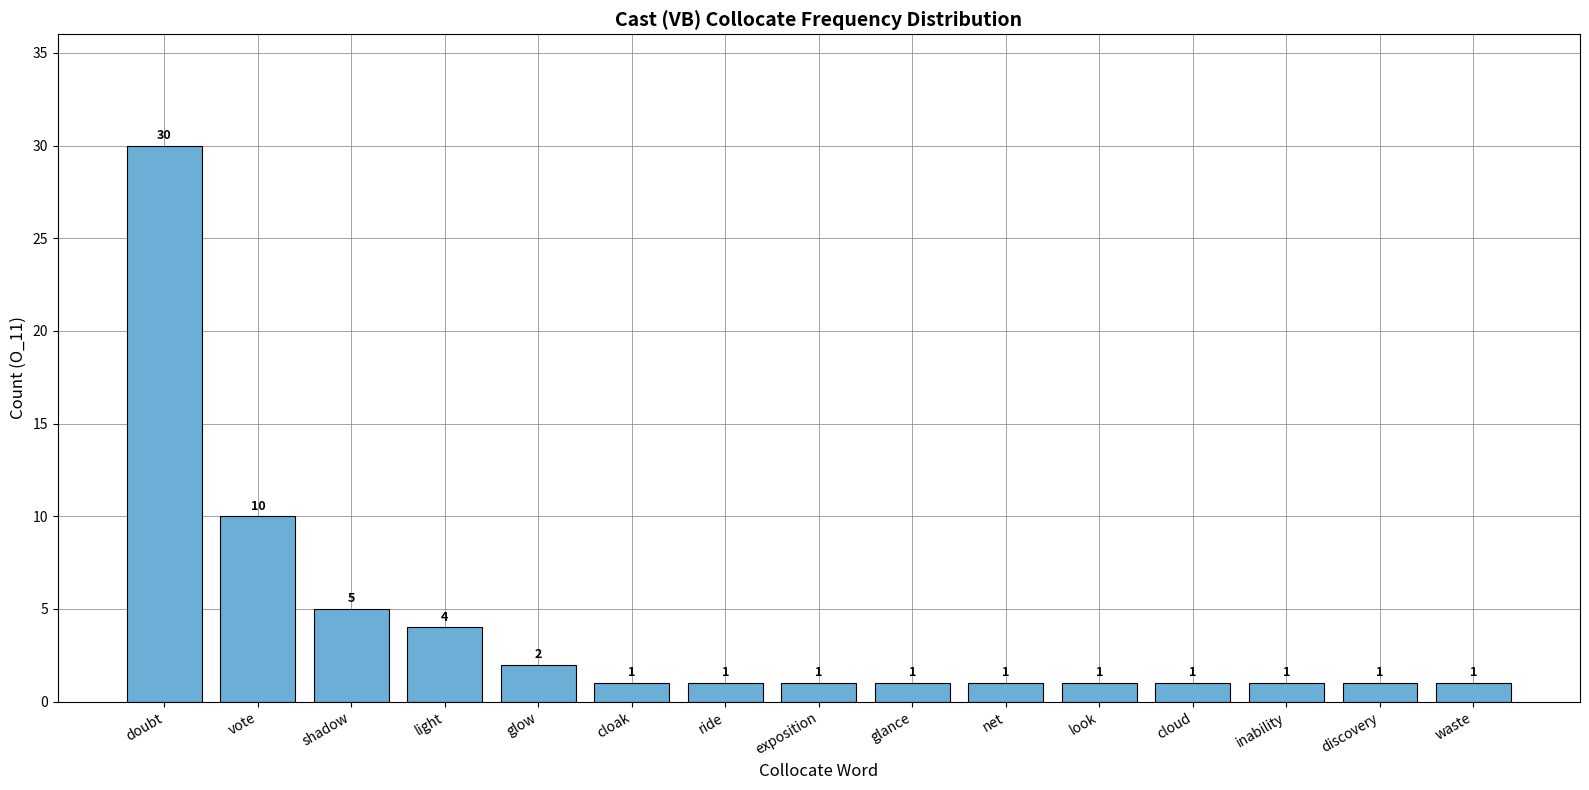

Where is the data nearest to the value 15?

vote